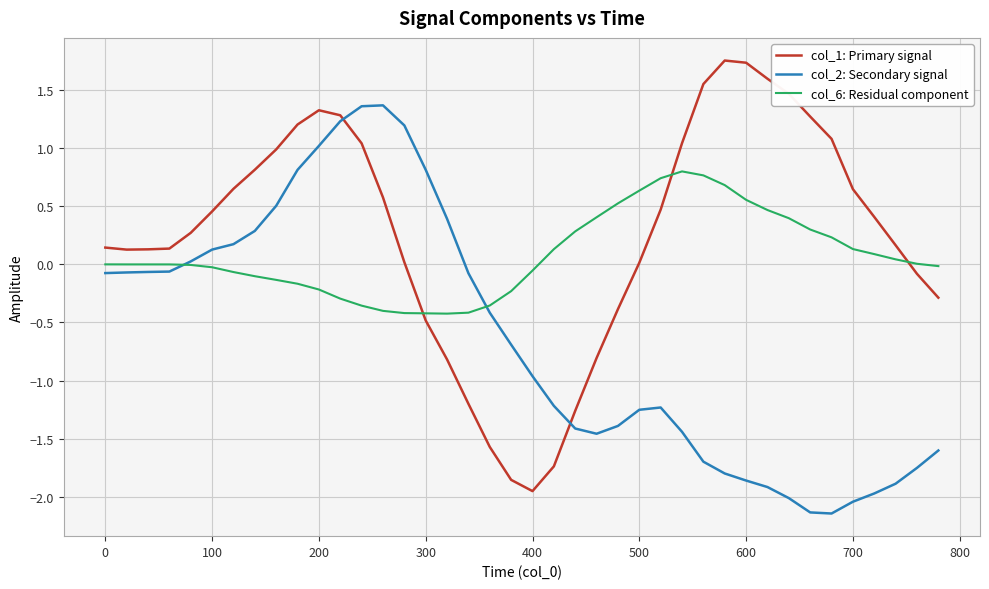

List the series in order of their peak value, highest first.

col_1: Primary signal, col_2: Secondary signal, col_6: Residual component